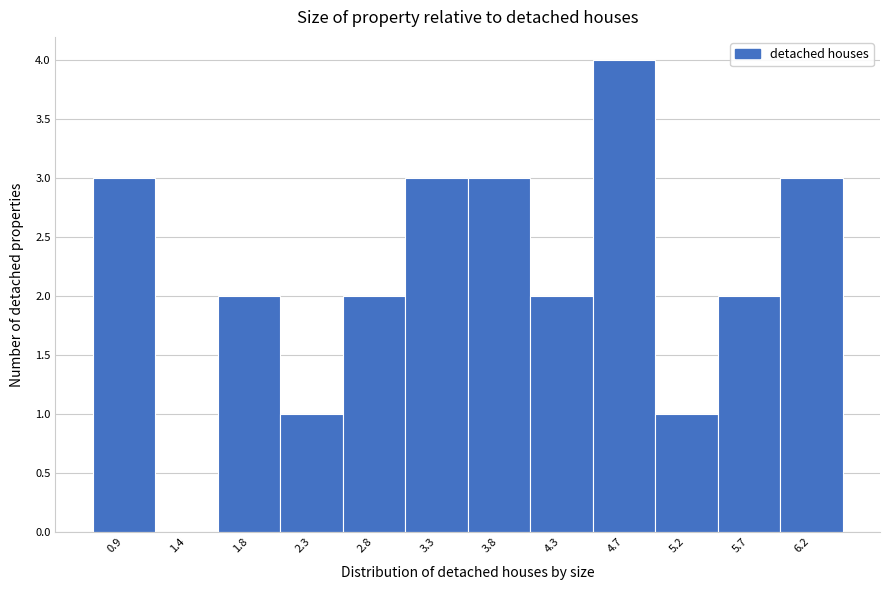

Reading left to right, list all the values displayed in this chart.

0.9=3	1.4=0	1.8=2	2.3=1	2.8=2	3.3=3	3.8=3	4.3=2	4.7=4	5.2=1	5.7=2	6.2=3